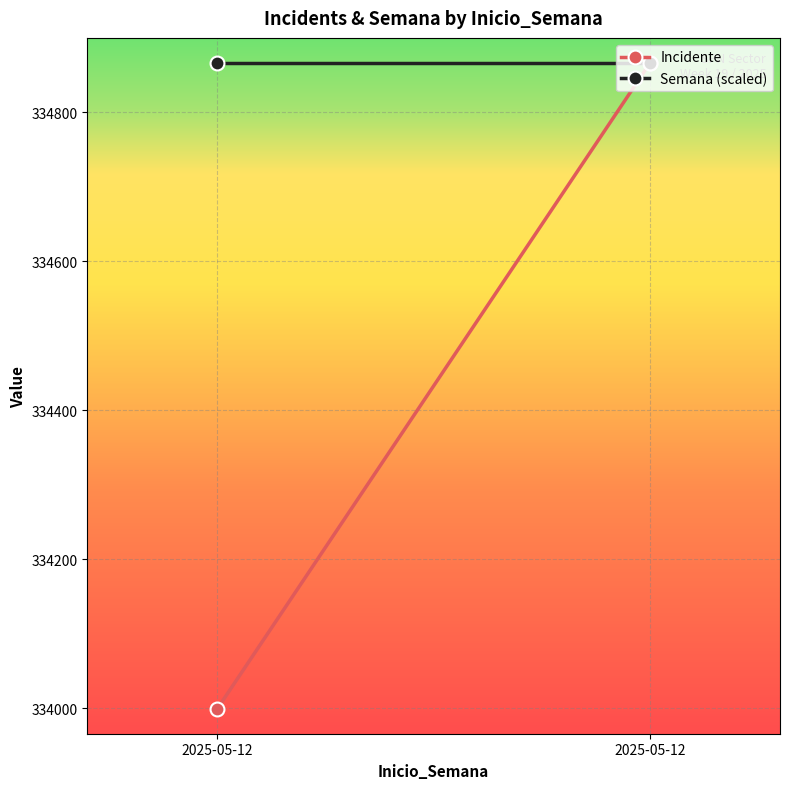

List the labels in order of Incidente value, smallest first.

2025-05-12, 2025-05-12